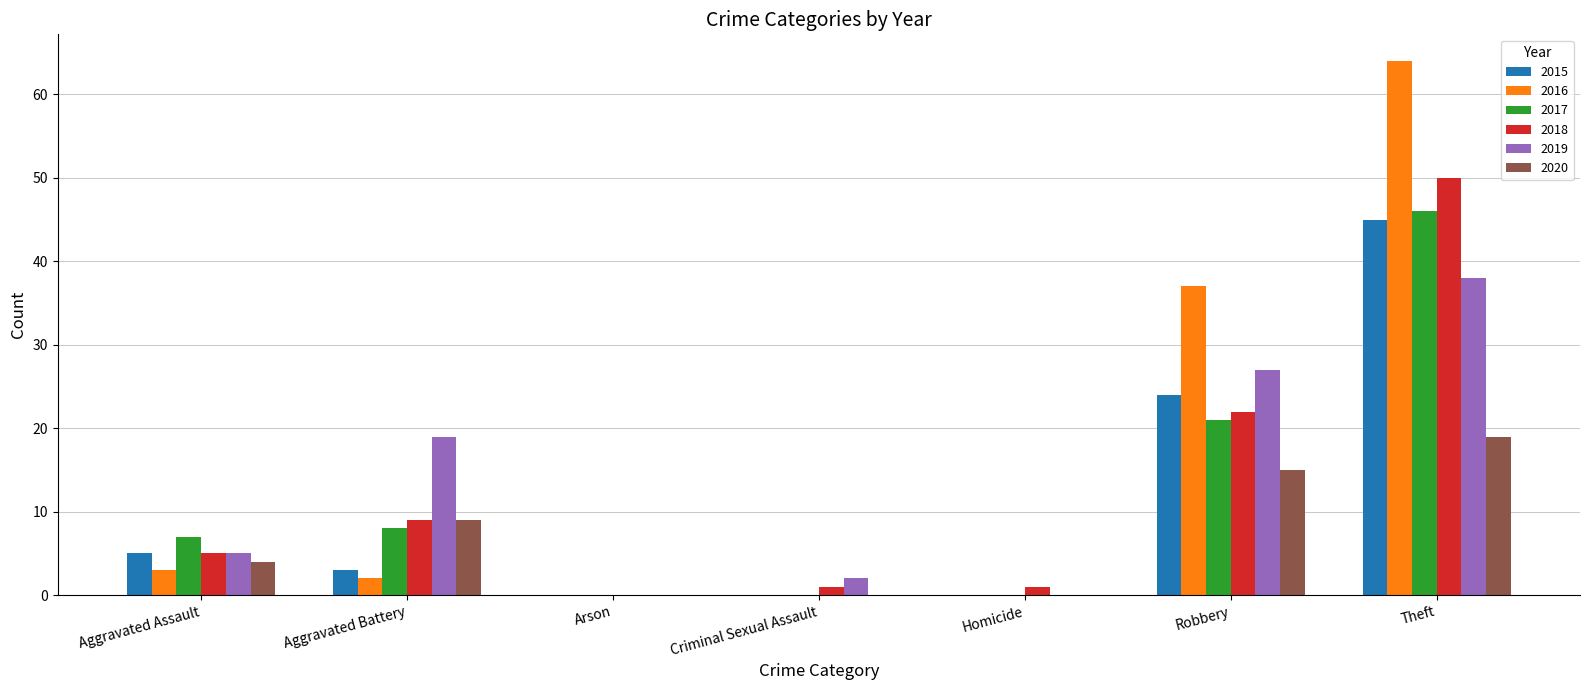

Which series has the largest total across all categories?

2016